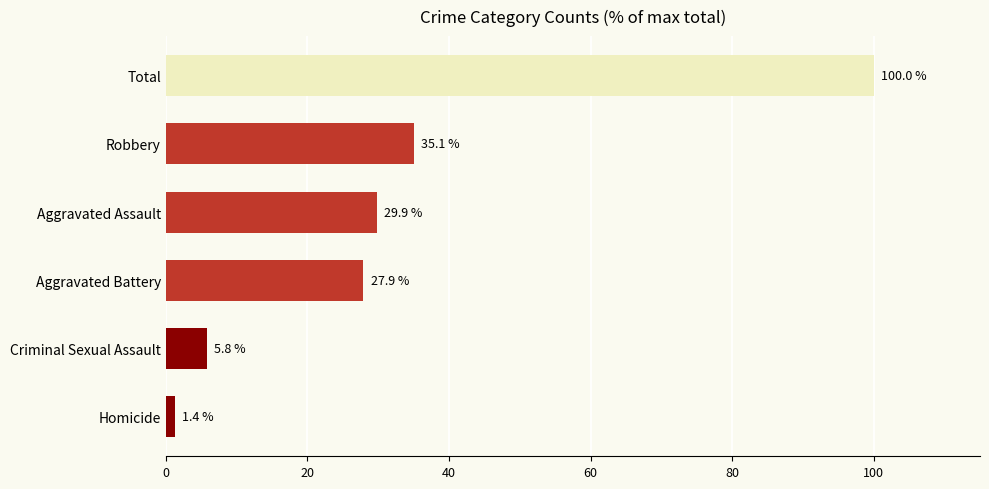

What is the smallest value displayed?

1.4